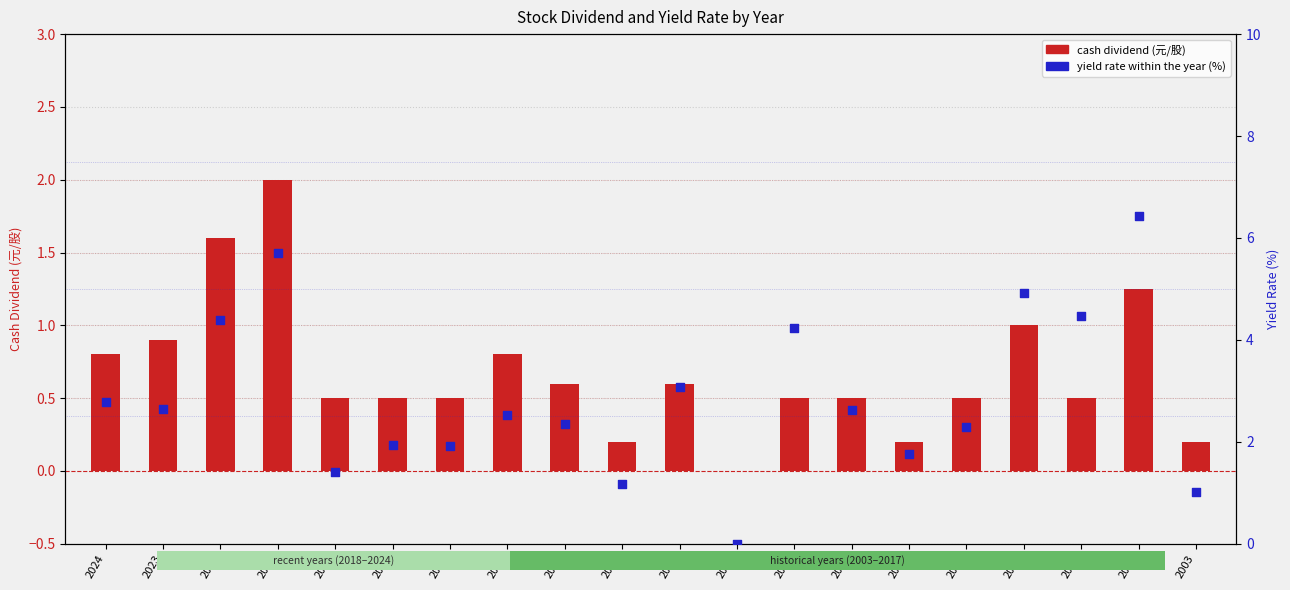

Which series has the largest total across all categories?

yield rate (%)